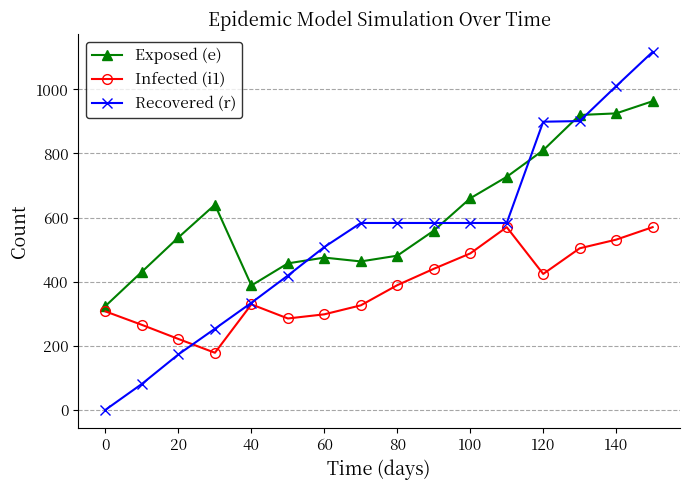

True or false: Recovered (r) and Exposed (e) cross at least once.

True